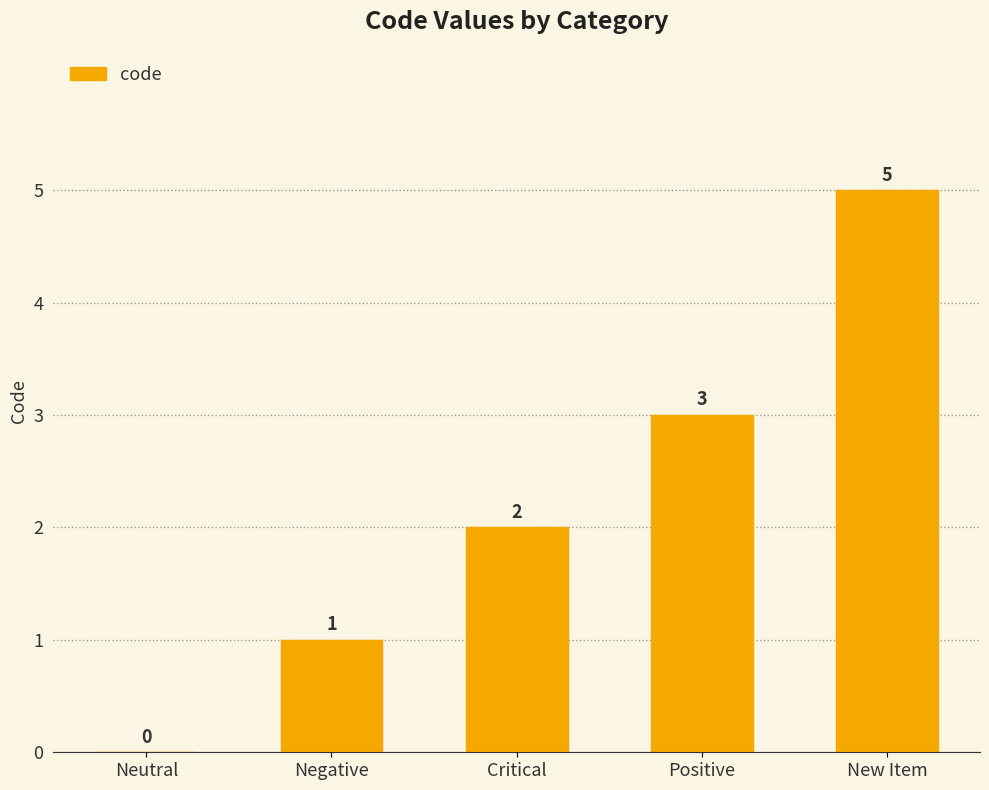

What is the change in value from Critical to Positive?

+1